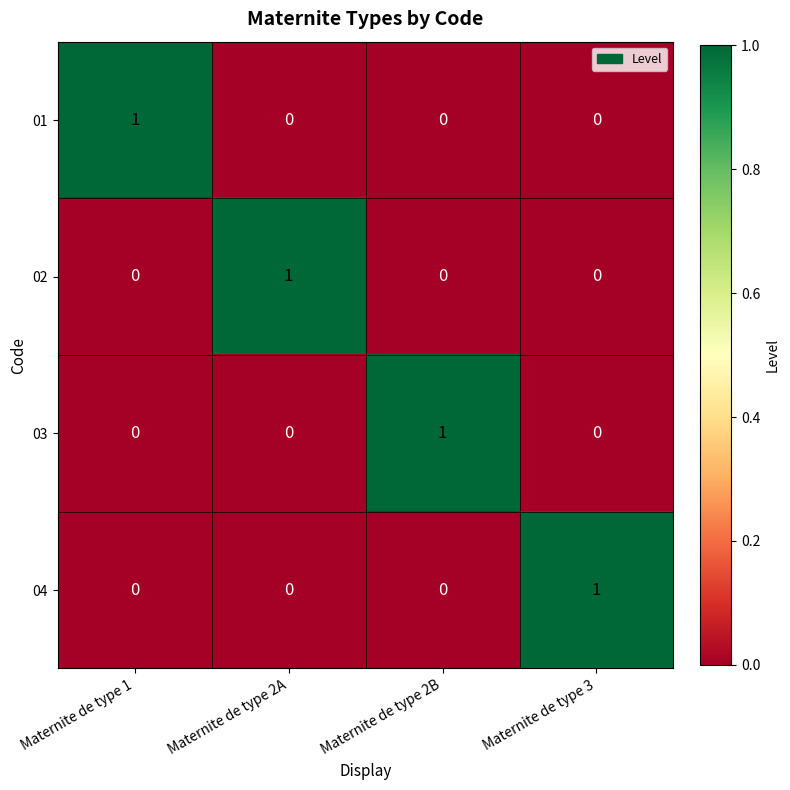

How many series are shown in this chart?

4